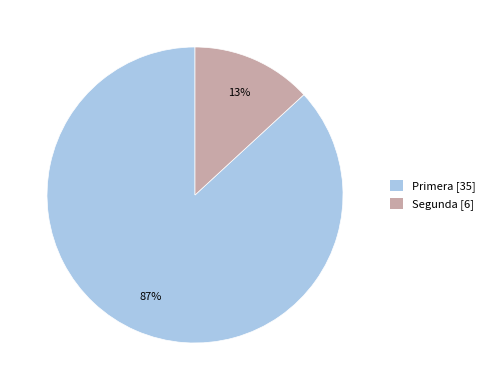

Is it true that Segunda is 2% of the pie?

False